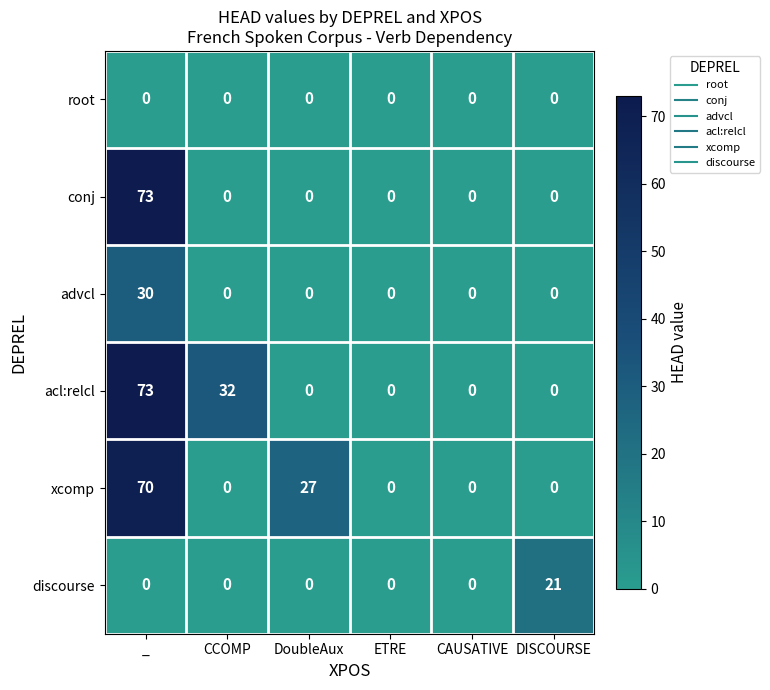

What is the difference between the highest and lowest values at CCOMP?

32